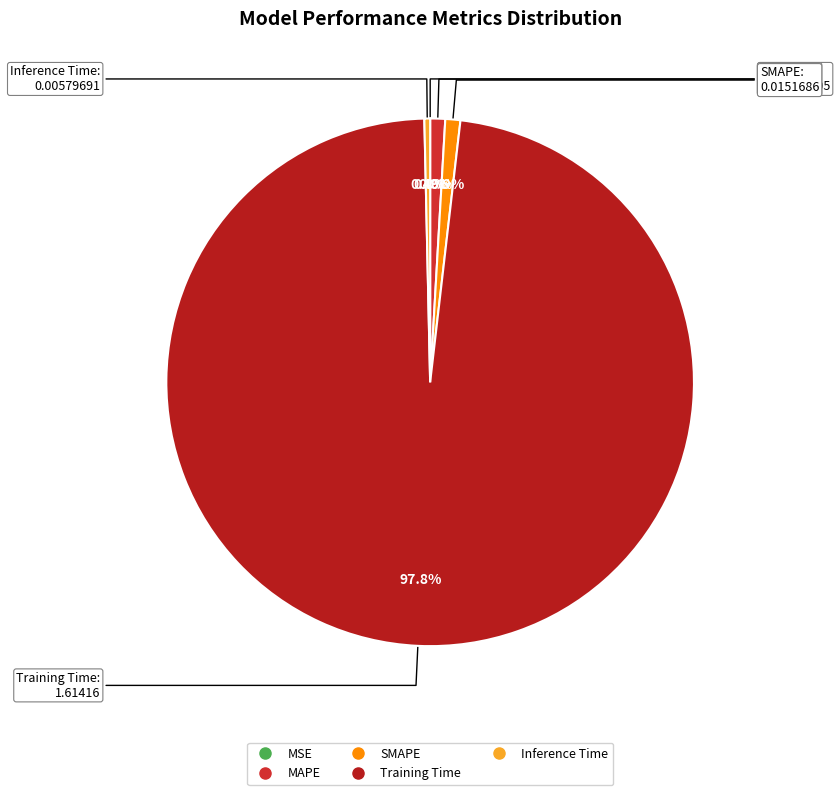

To the nearest percent, what is the combined percentage of MAPE and Training Time?

99%